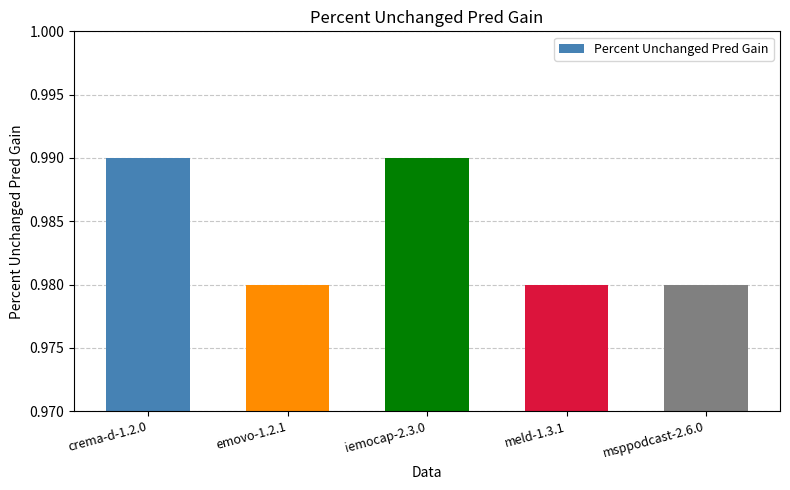

What is the label of the 2nd bar from the left?

emovo-1.2.1